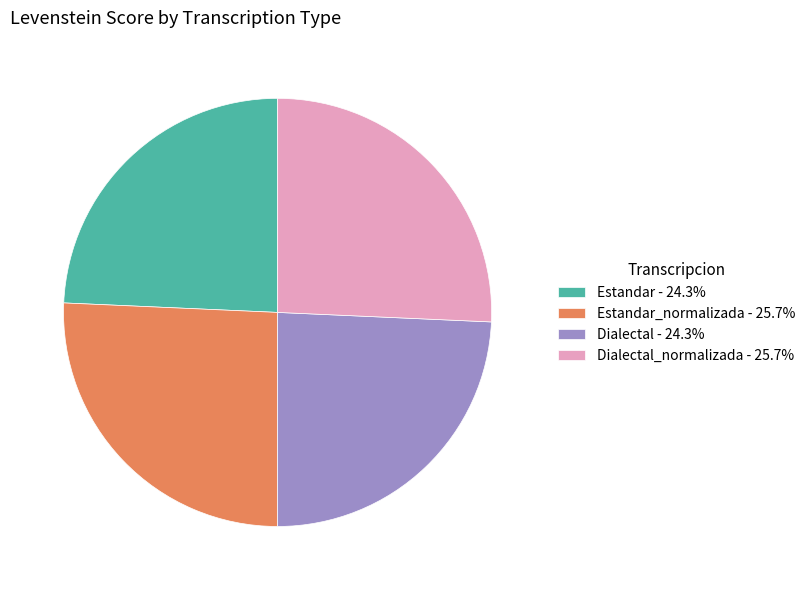

Count the number of slices in the pie.

4